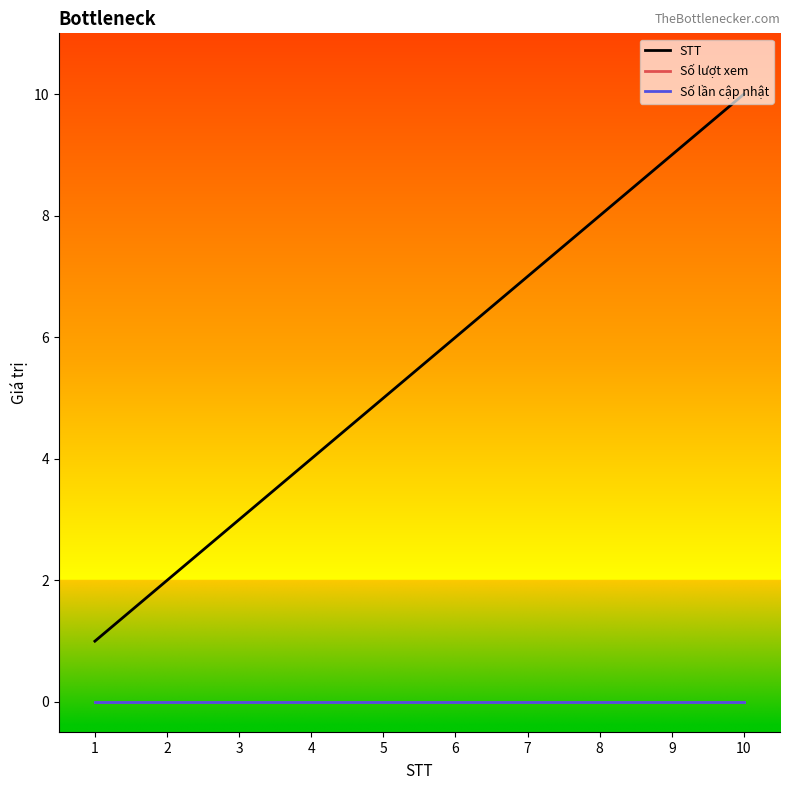

True or false: STT and Số lần cập nhật cross at least once.

False